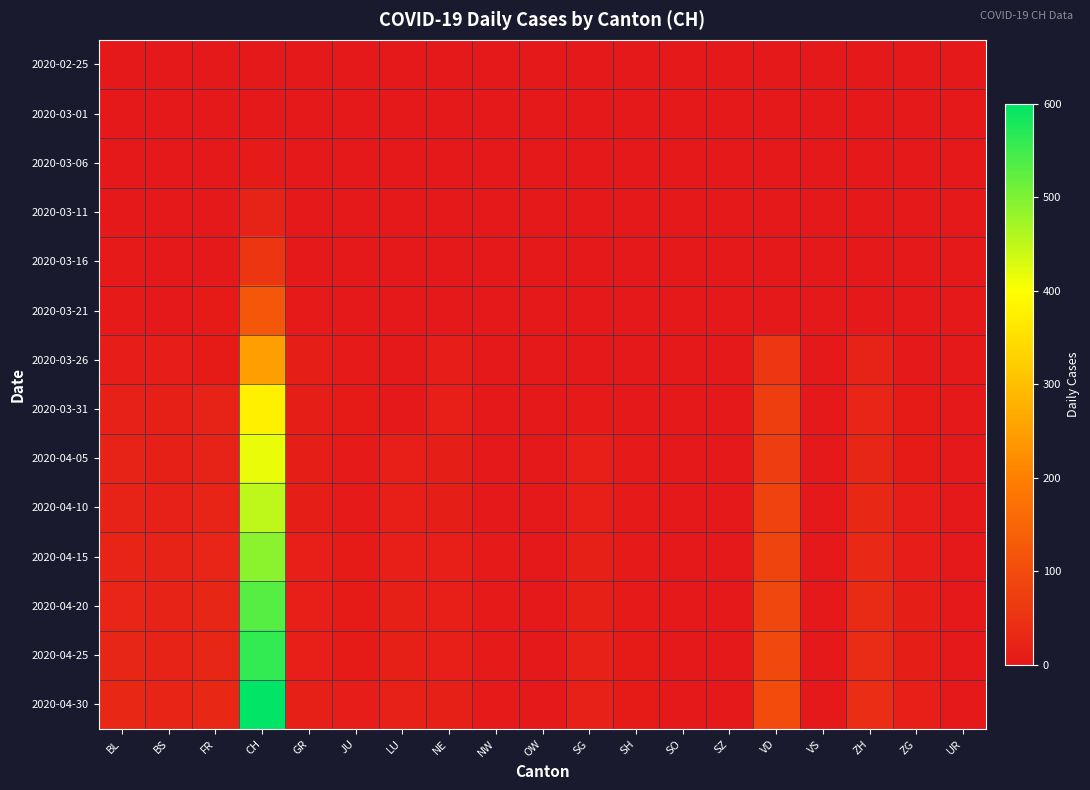

Rank the series by their maximum value, from lowest to highest.

2020-02-25, 2020-03-01, 2020-03-06, 2020-03-11, 2020-03-16, 2020-03-21, 2020-03-26, 2020-03-31, 2020-04-05, 2020-04-10, 2020-04-15, 2020-04-20, 2020-04-25, 2020-04-30